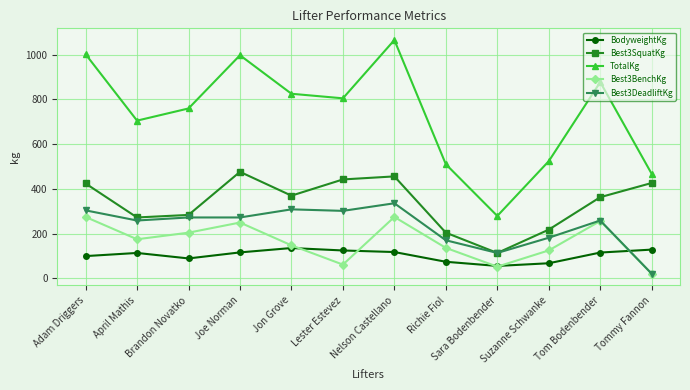

Read the TotalKg value at Nelson Castellano.

1065.9